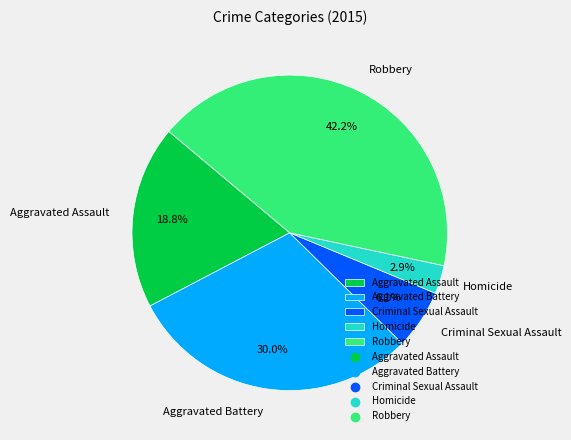

What percentage is the Aggravated Assault slice, to the nearest percent?

19%